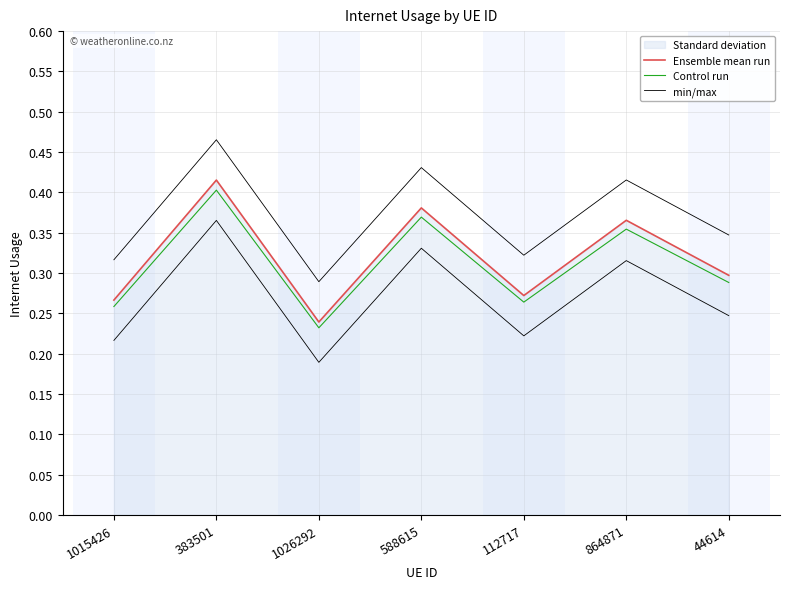

The min/max series shows 0.3 at 1026292. True or false?

True